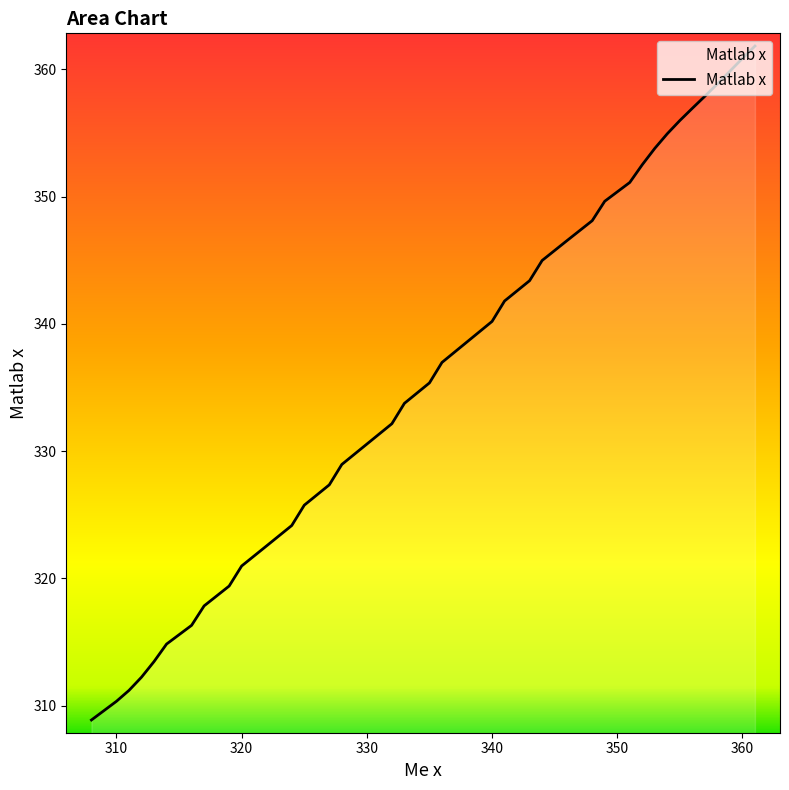

True or false: the data has more than 0 interior local peaks.

False